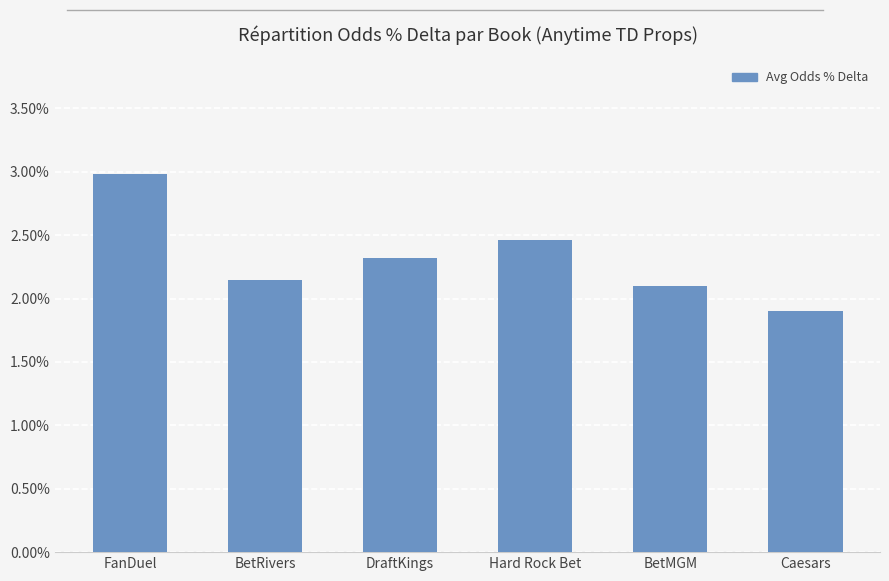

Which has a higher value, Caesars or Hard Rock Bet?

Hard Rock Bet